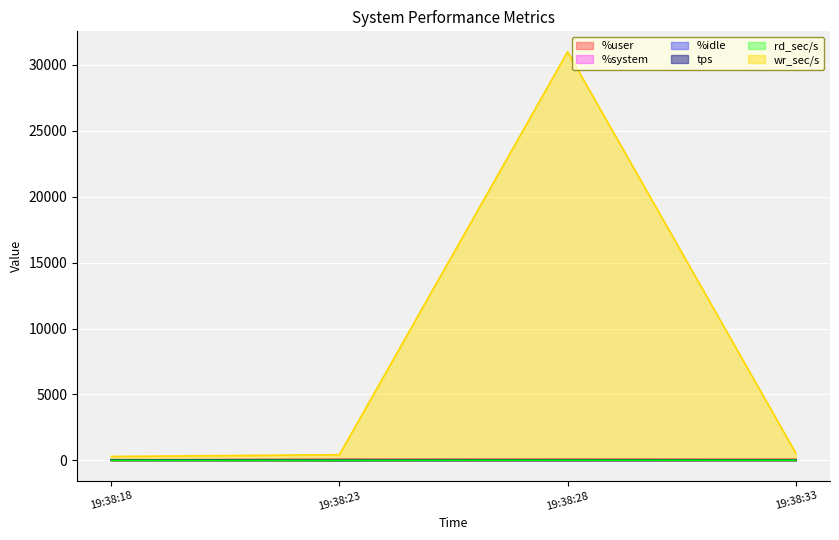

At which label does tps reach its peak?

19:38:28